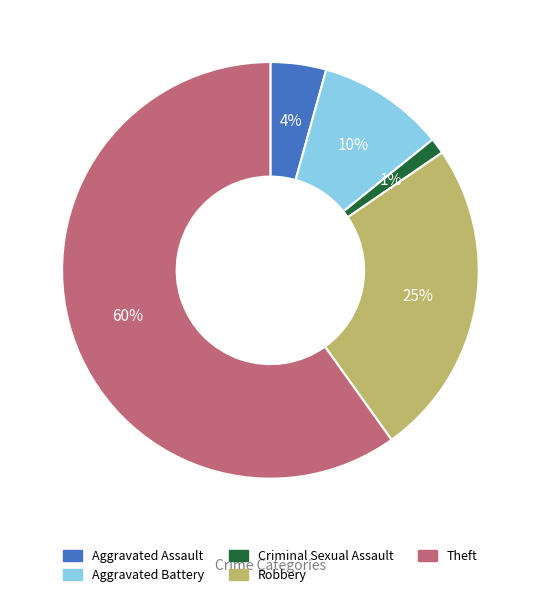

What is the smallest slice in the pie chart?

Criminal Sexual Assault